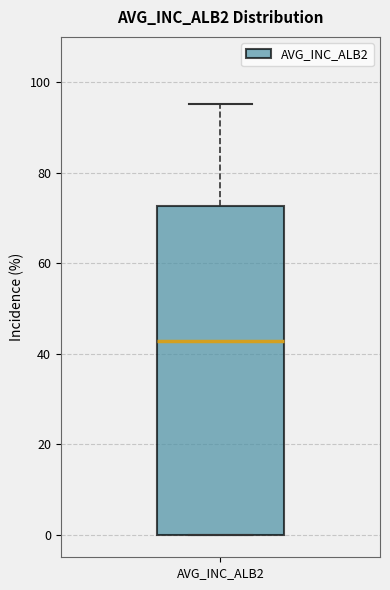

Transcribe this box plot: give where the median line is, the range the box spans, and where the two whiskers end, as read against the y-axis. The values are not printed on the chart, so give them approximately, as read against the axis.

median 42, box 0 to 72, whiskers 0 to 96